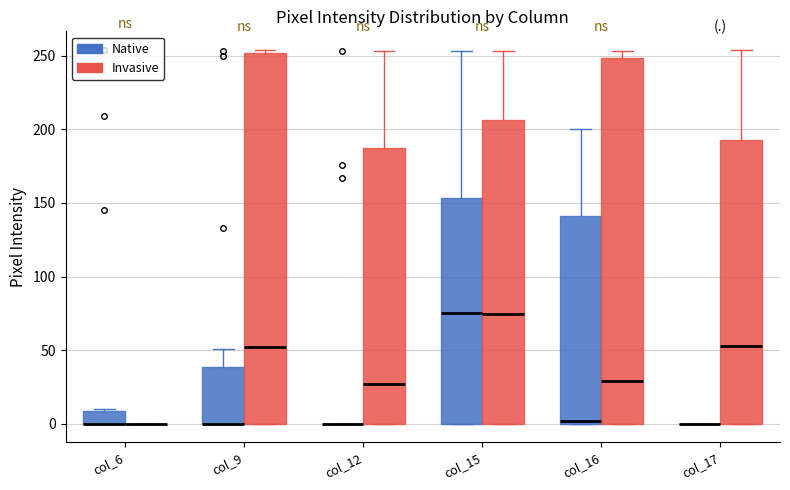

Where is the upper edge of the box for col_16 (Invasive) on the y-axis? The values are not printed on the chart, so give them approximately, as read against the axis.

250